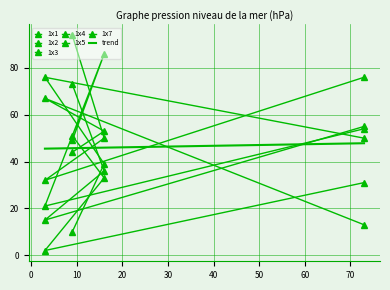

Reading right to left, what are all the values shown in this chart?

1x1: 73=76	3=32	16=50	9=94
1x2: 73=50	3=76	16=39	9=10
1x3: 73=31	3=2	16=33	9=51
1x4: 73=55	3=15	16=36	9=73
1x5: 73=54	3=21	16=86	9=49
1x7: 73=13	3=67	16=53	9=44